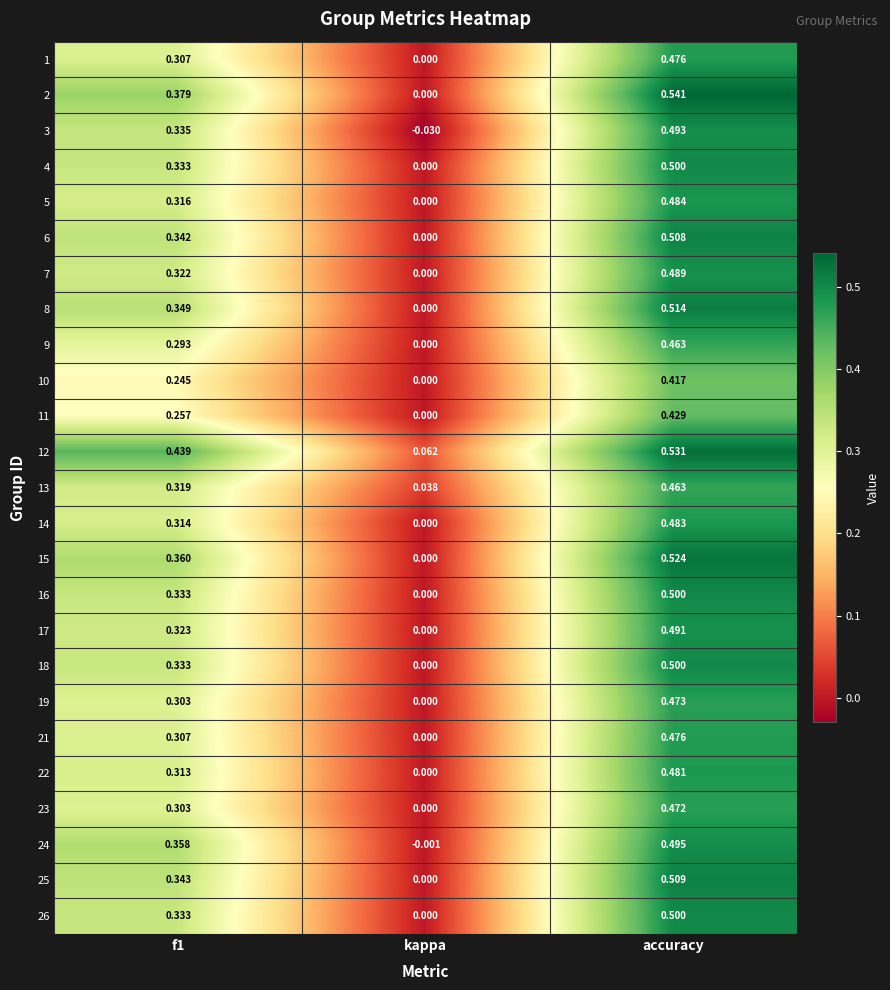

Count the number of categories in the chart.

3